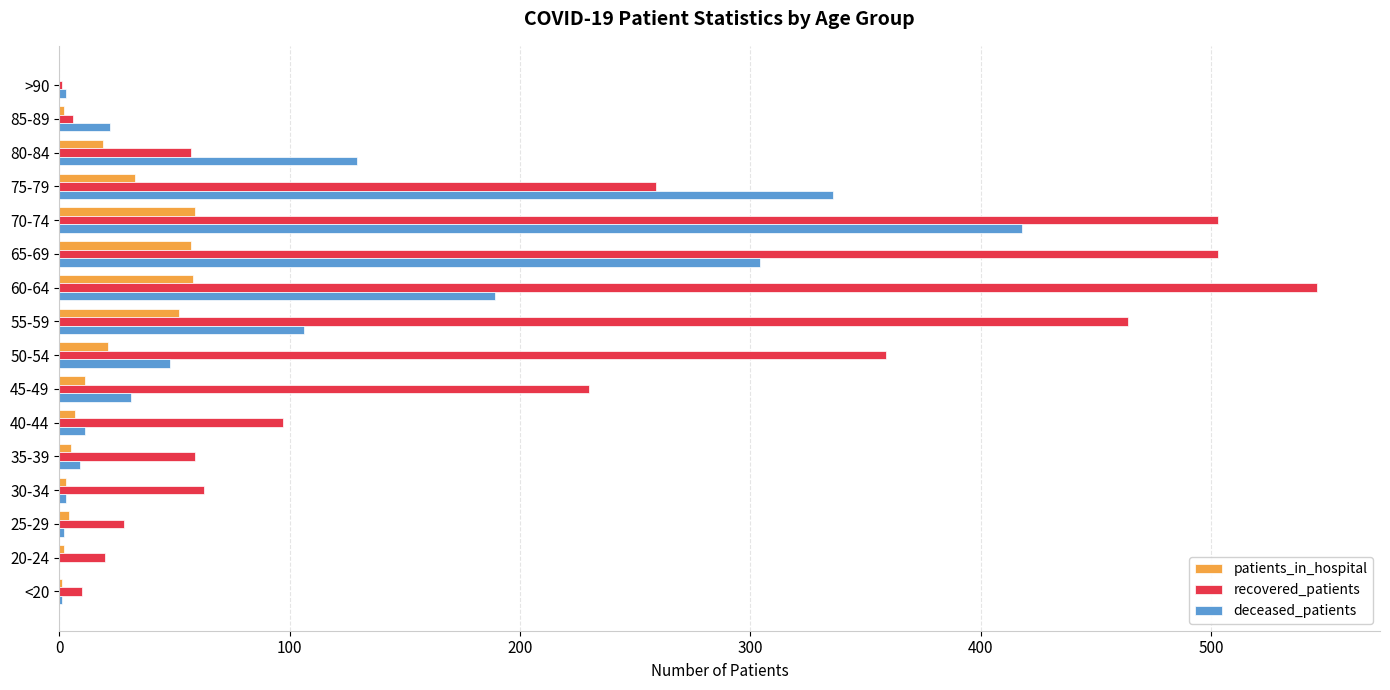

Is it true that patients_in_hospital equals 38 at 65-69?

False